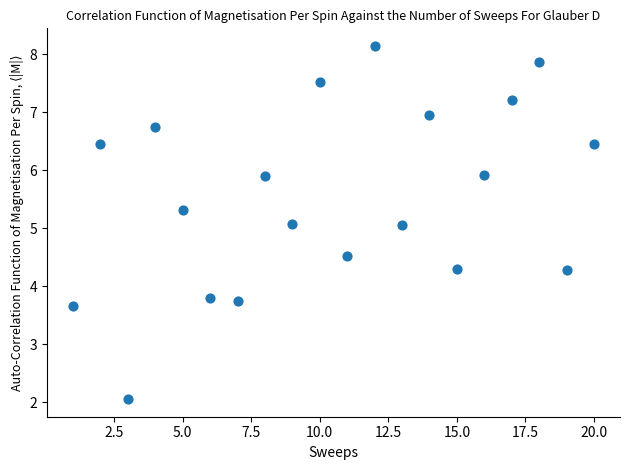

What is the range of X values (max minus min)?

19.0